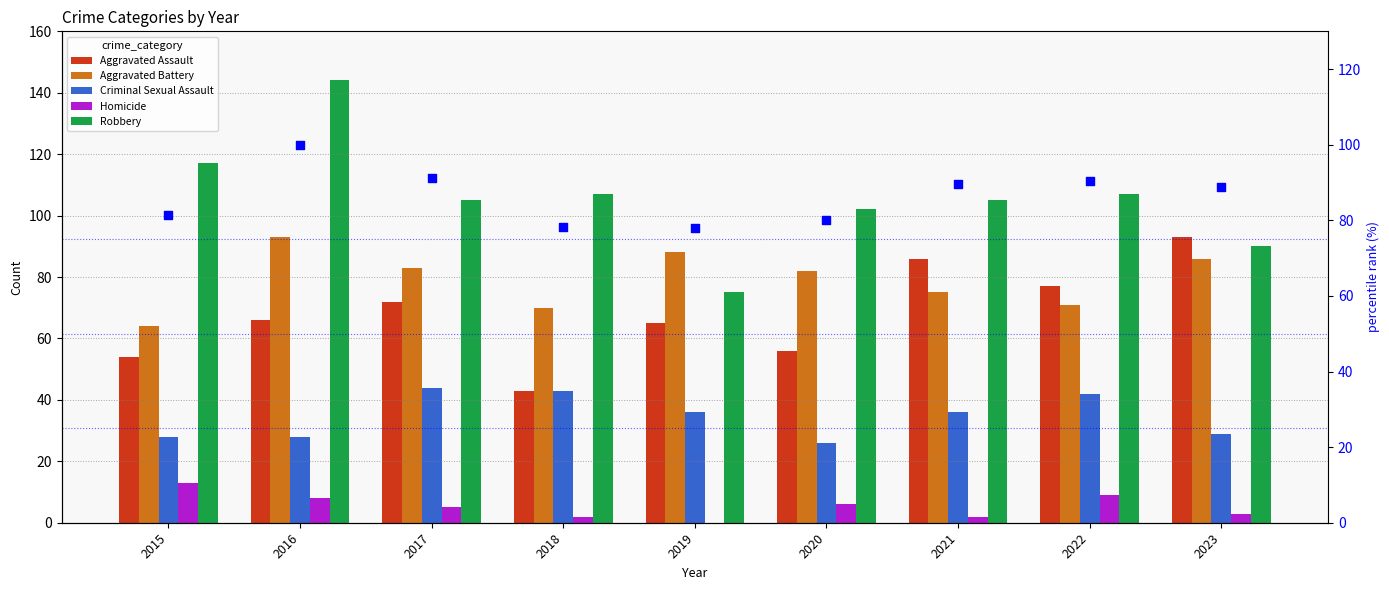

At how many categories does at least one series exceed 46?

9